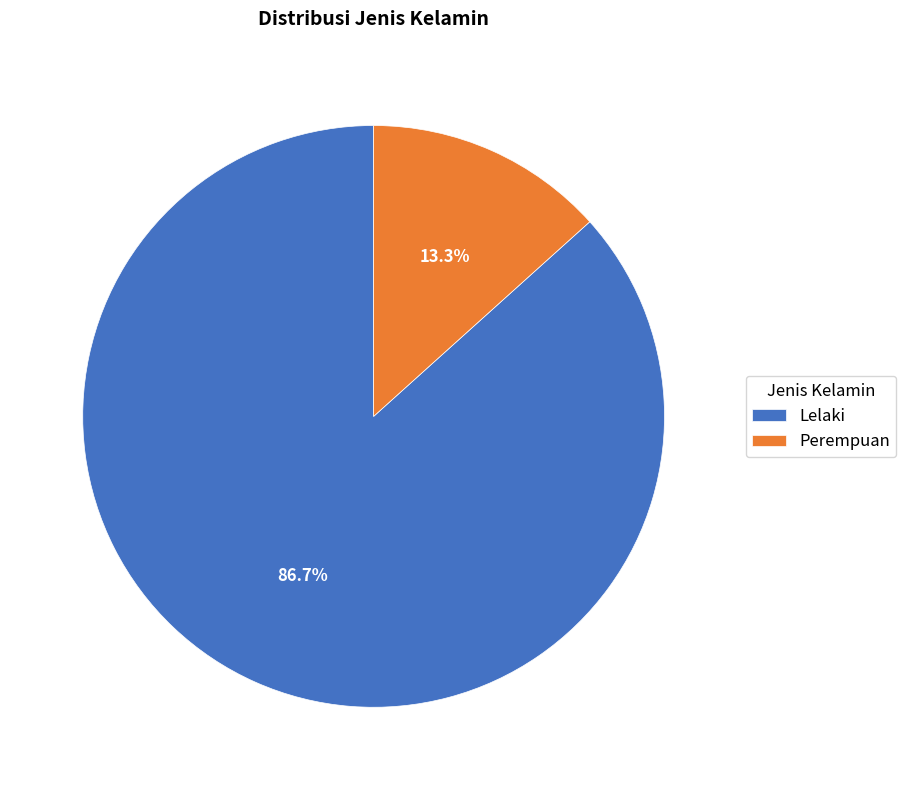

Is the sum of Lelaki and Perempuan greater than half?

Yes